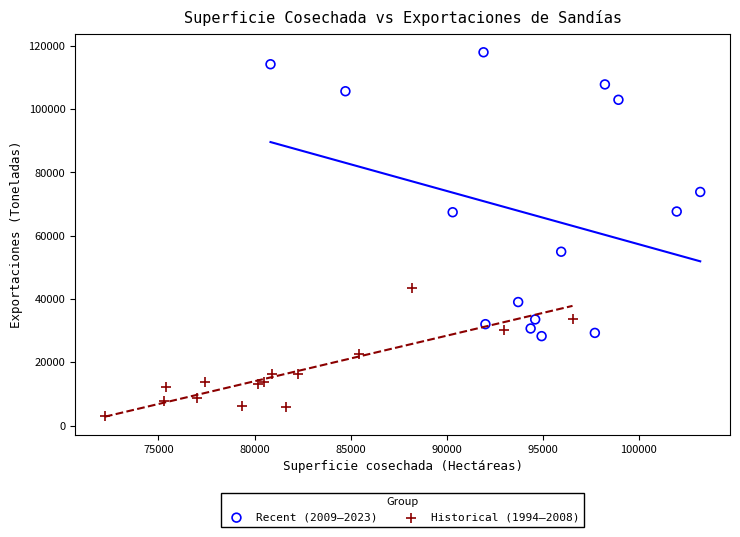

Which series has the widest spread of Y values?

Recent (2009–2023)